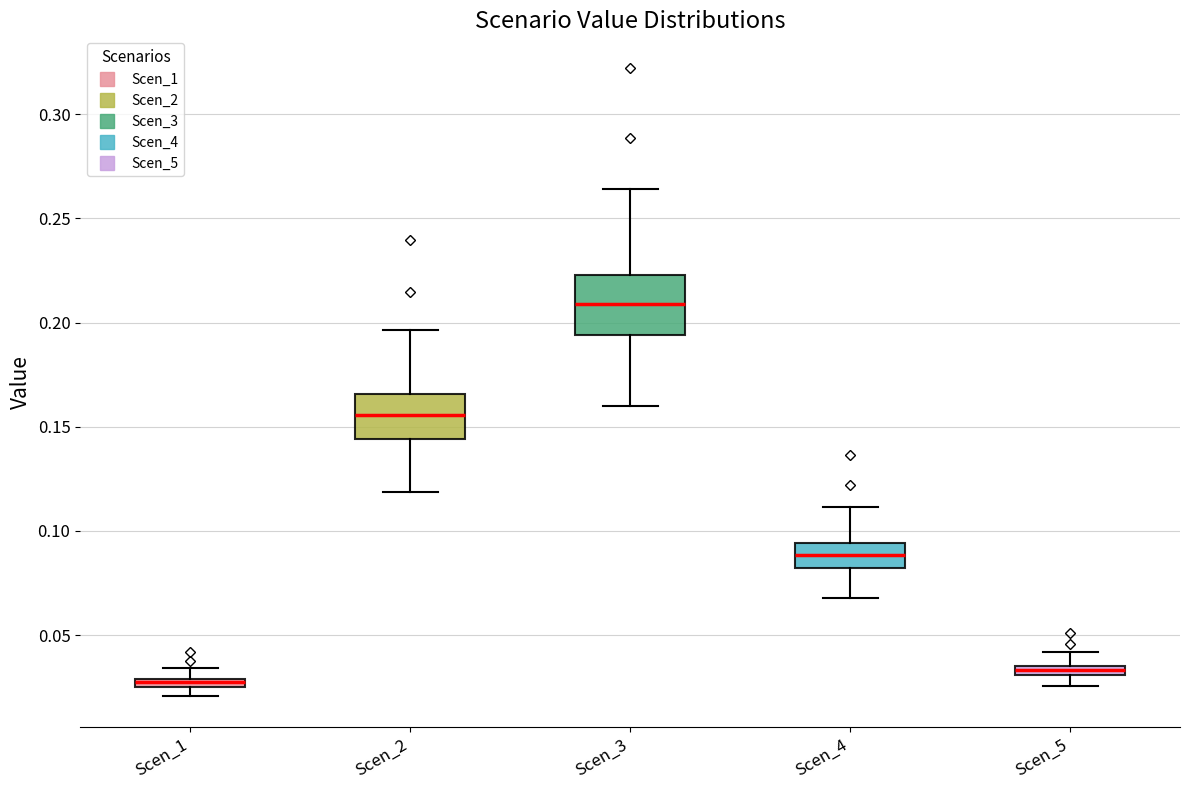

Where is the lower edge of the box for Scen_4 on the y-axis? The values are not printed on the chart, so give them approximately, as read against the axis.

0.080